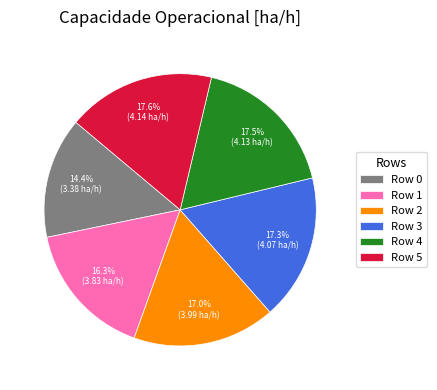

Which category has the smallest portion of the pie?

Row 0